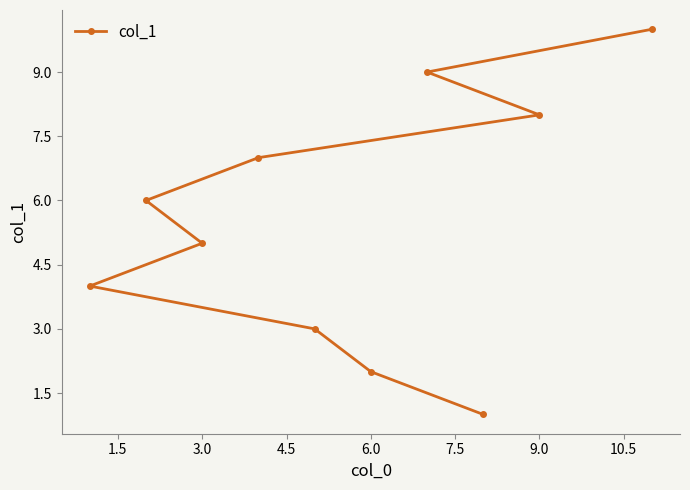

How many series are shown in this chart?

1